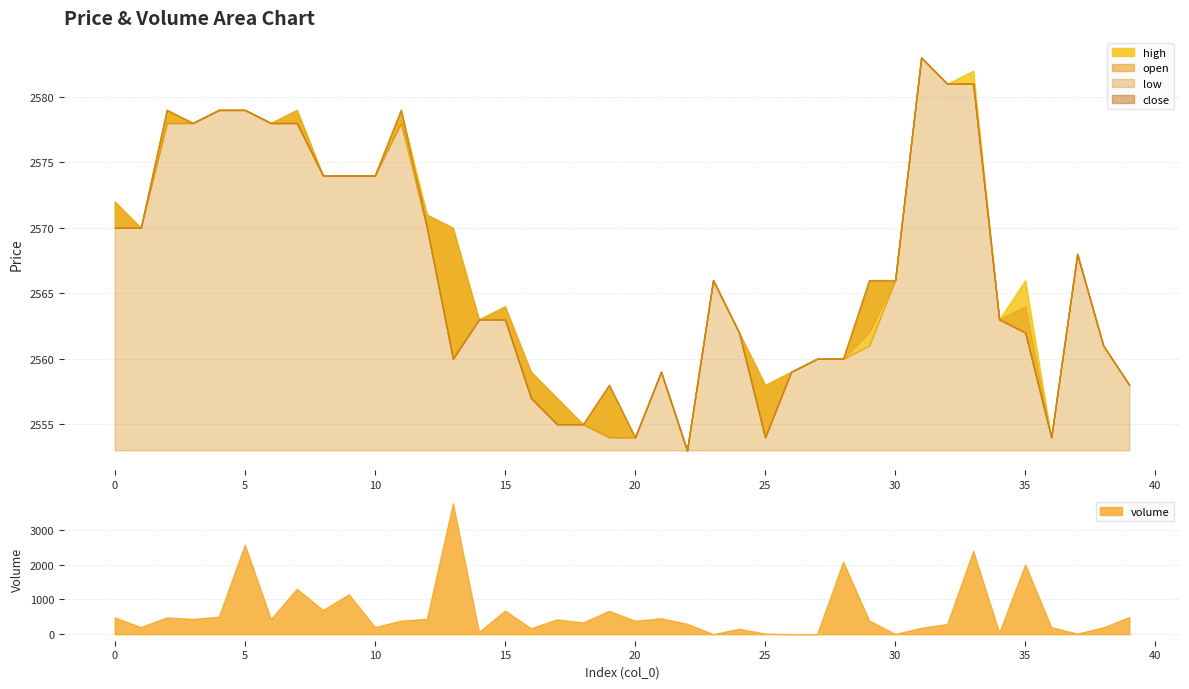

What is the value of the high point at the 15th from the left?

2563.0